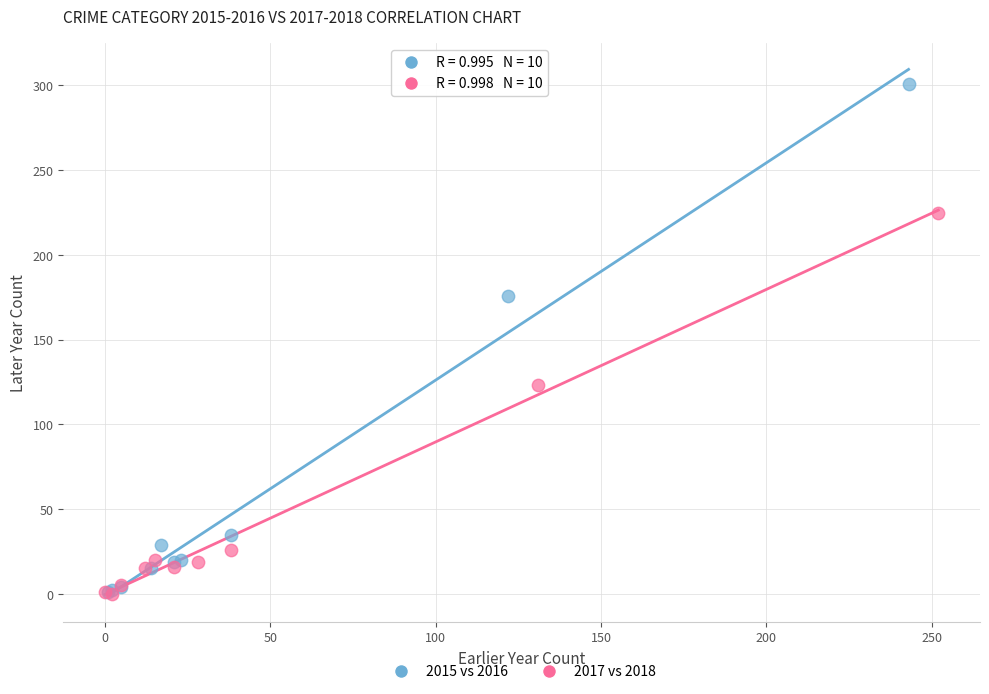

Which series has the largest Y range (max minus min)?

2015 vs 2016